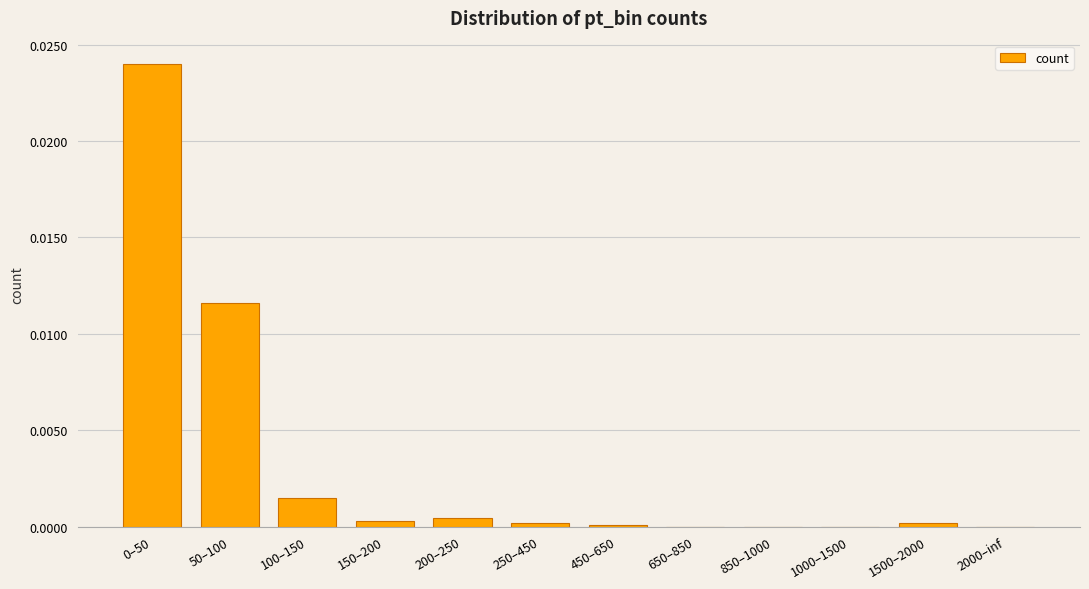

True or false: the data shows 0.0 at 150–200.

True